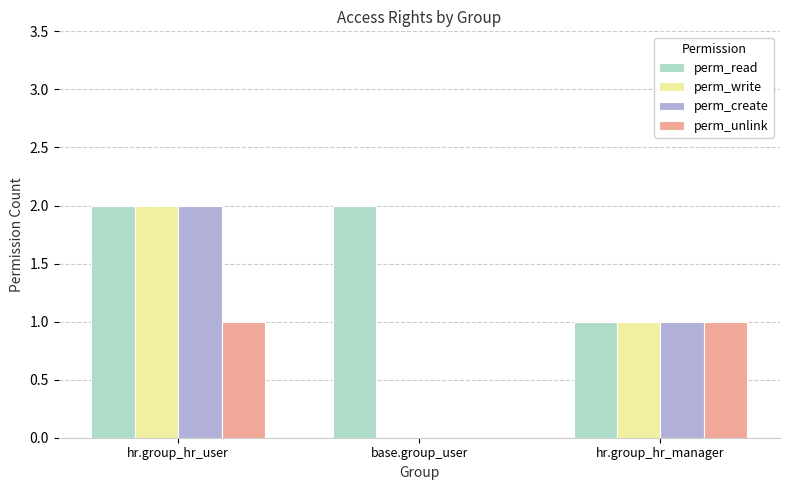

What are all the series names shown in the legend?

perm_read, perm_write, perm_create, perm_unlink